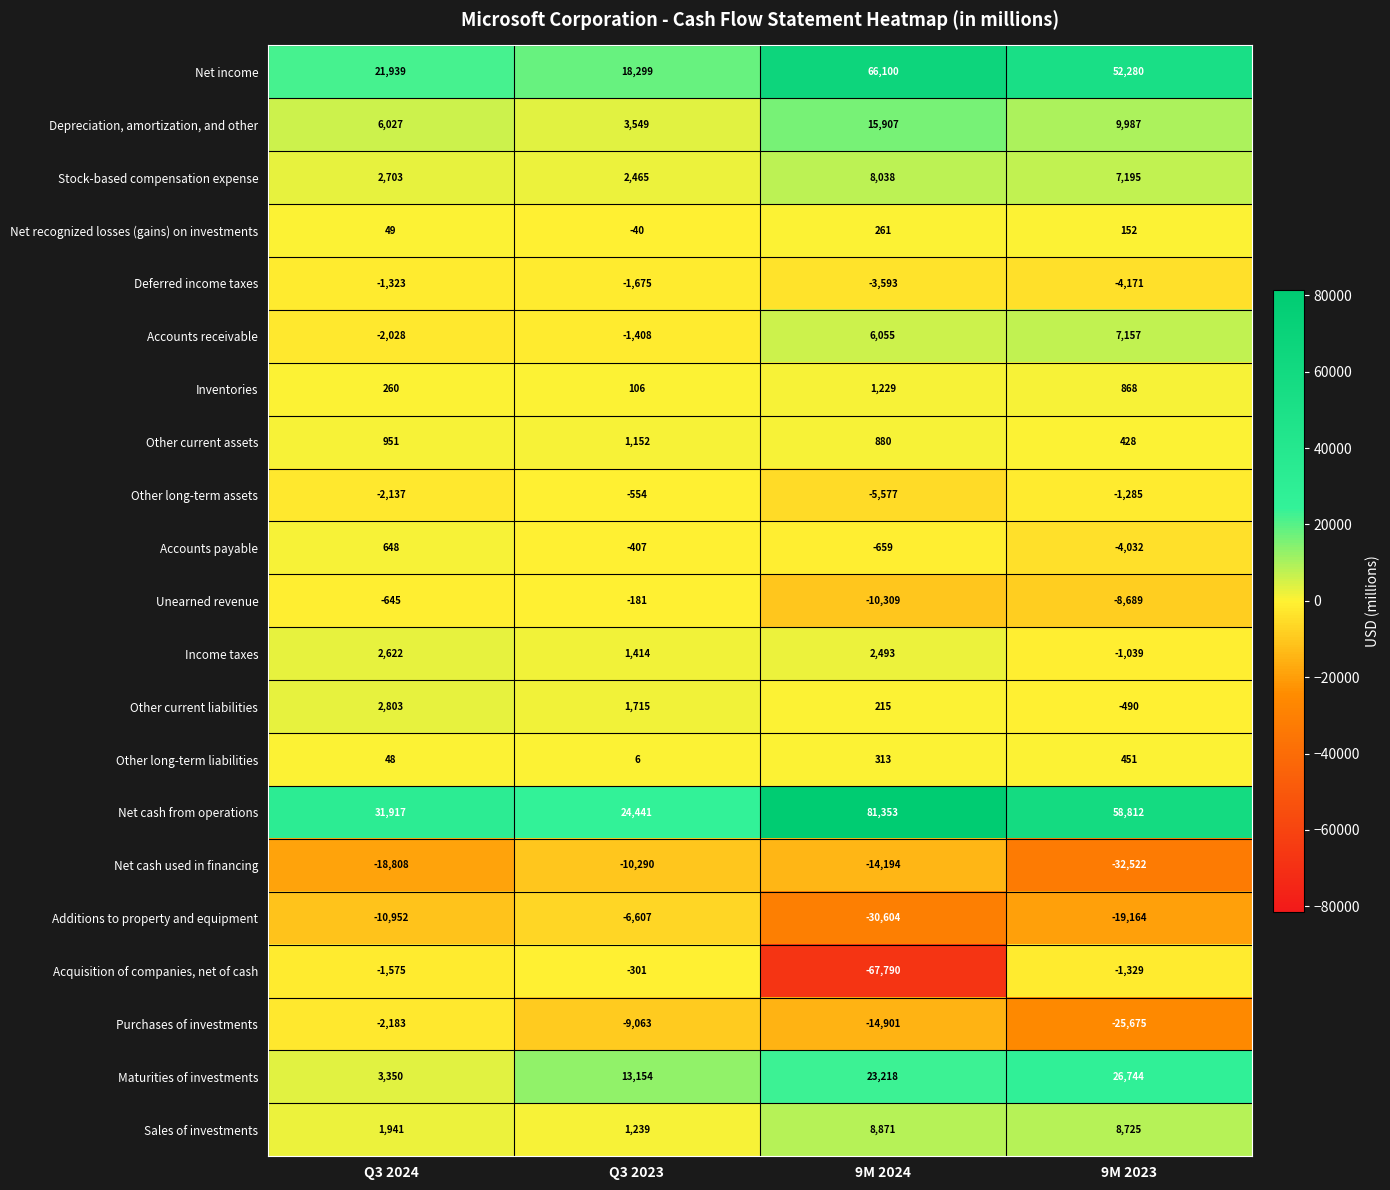

Rank the series by their maximum value, from highest to lowest.

Net cash from operations, Net income, Maturities of investments, Depreciation, amortization, and other, Sales of investments, Stock-based compensation expense, Accounts receivable, Other current liabilities, Income taxes, Inventories, Other current assets, Accounts payable, Other long-term liabilities, Net recognized losses (gains) on investments, Unearned revenue, Acquisition of companies, net of cash, Other long-term assets, Deferred income taxes, Purchases of investments, Additions to property and equipment, Net cash used in financing